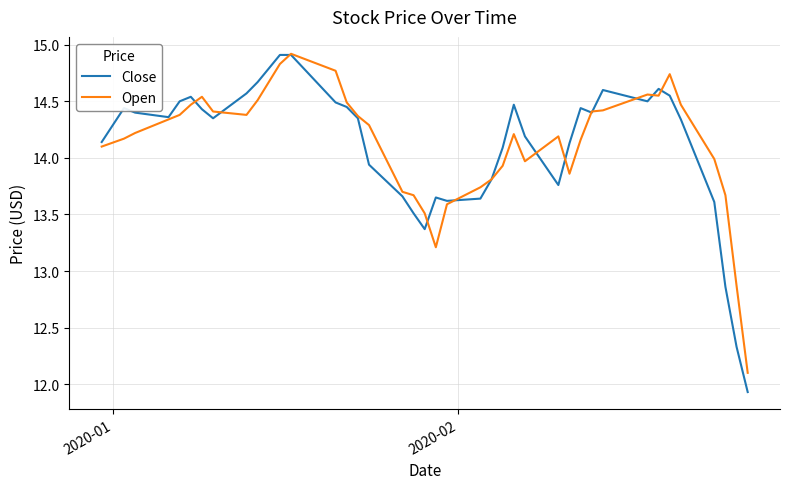

True or false: Close has more than 2 interior local peaks.

True